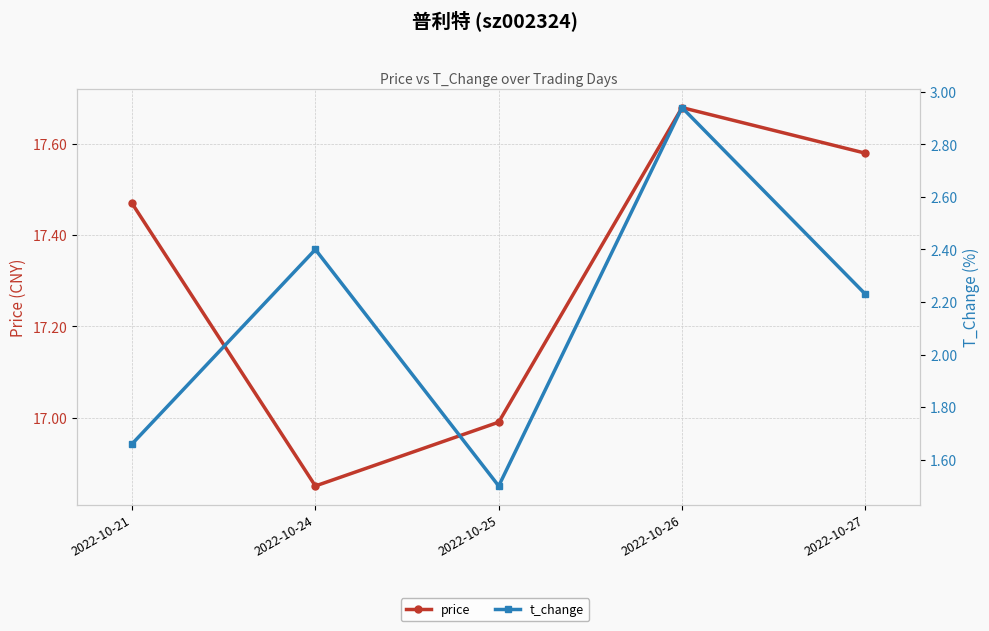

How many t_change values are between 1 and 2?

2